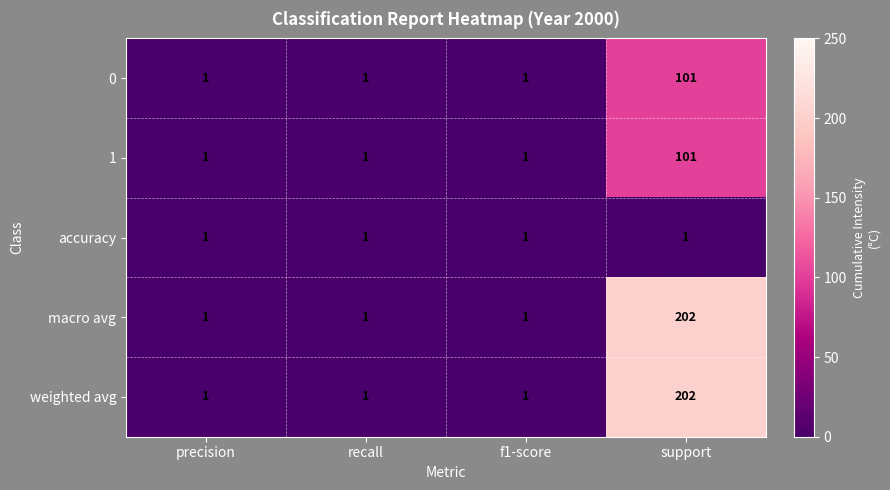

What is the average value of the 0 series?

26